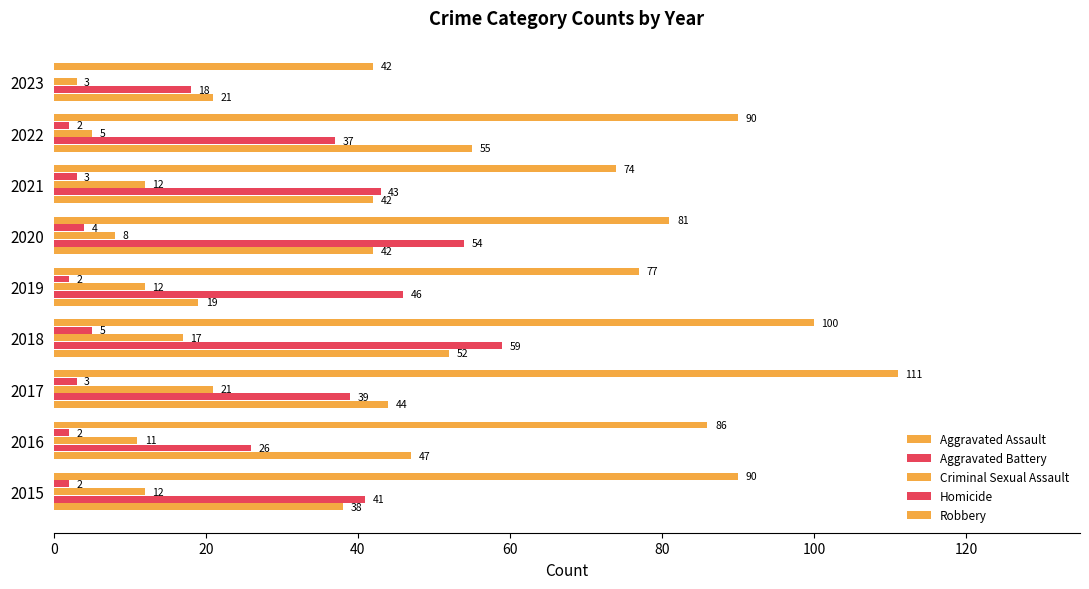

How many categories are shown in the chart?

9